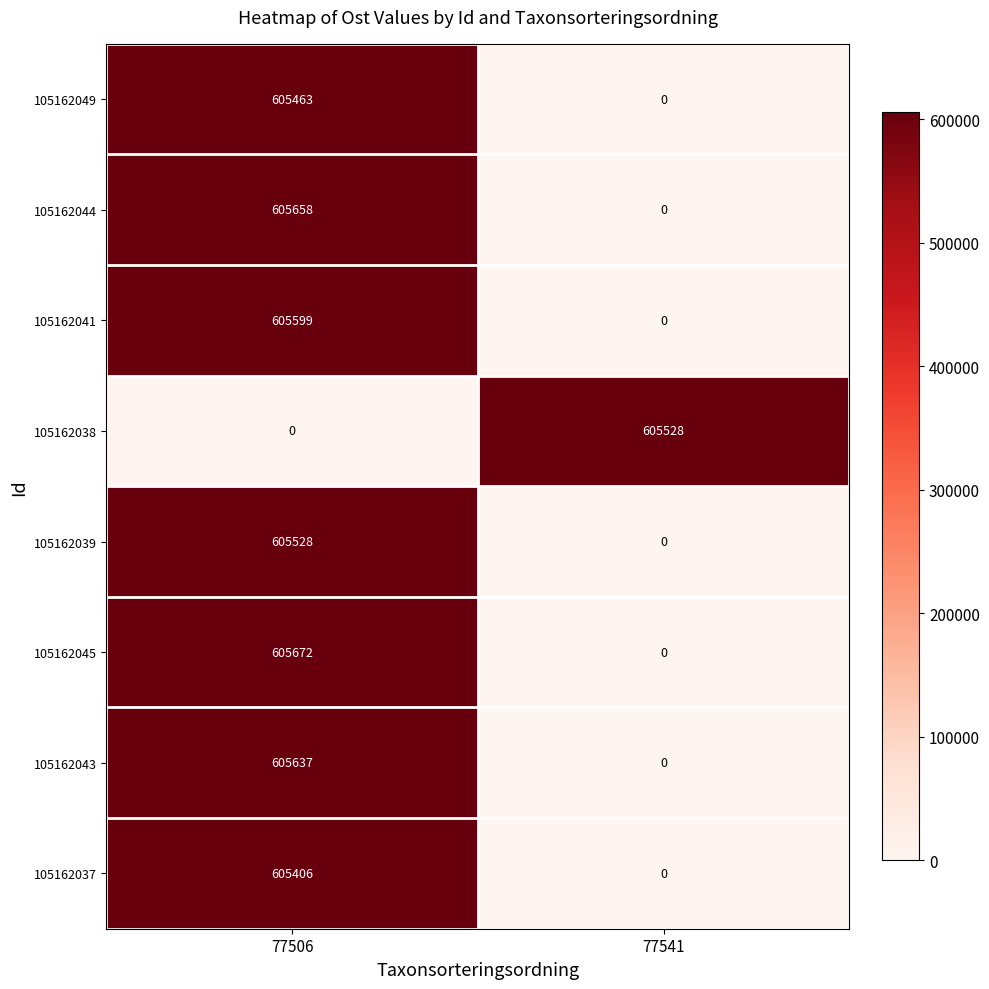

Which label corresponds to the largest value in the chart?

77506